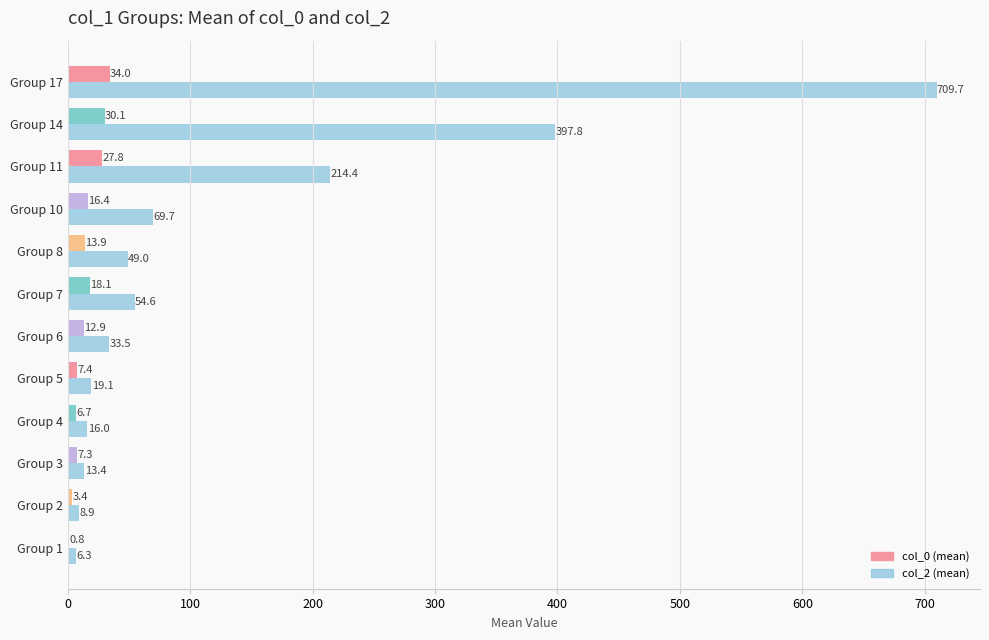

At which category is the sum across all series the highest?

Group 17